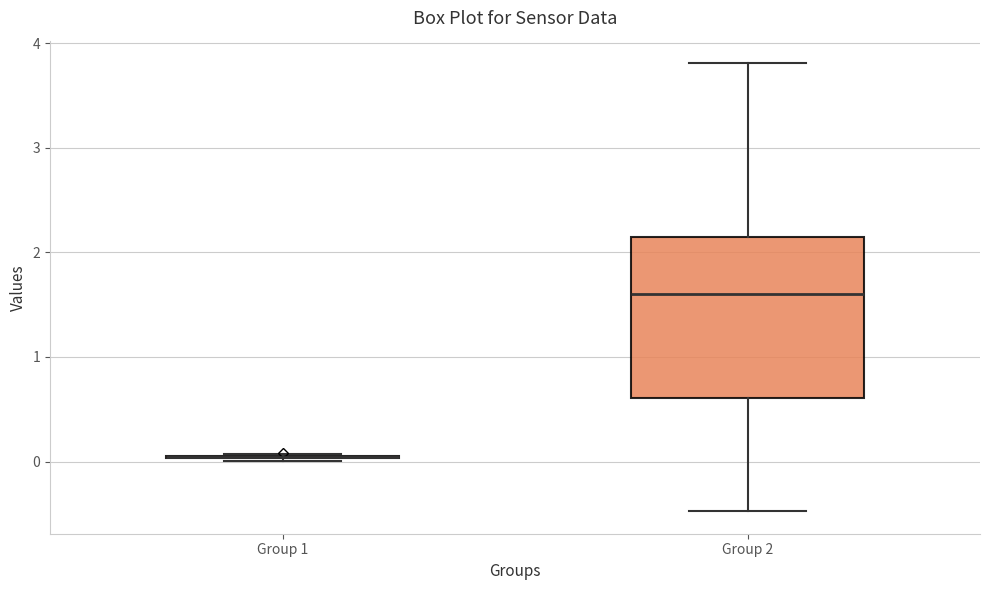

Comparing the boxes themselves (not the whiskers), which one is the tallest?

Group 2